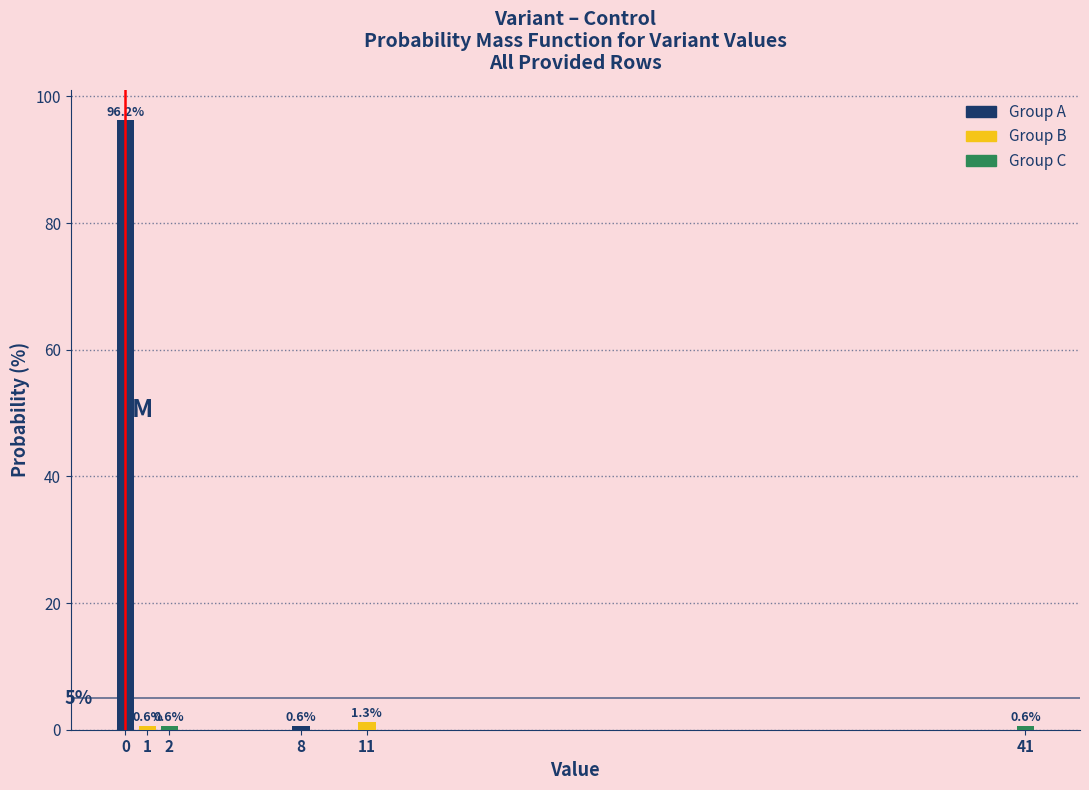

Reading left to right, transcribe all the data shown in this chart.

0=96.2	1=0.6	2=0.6	8=0.6	11=1.3	41=0.6